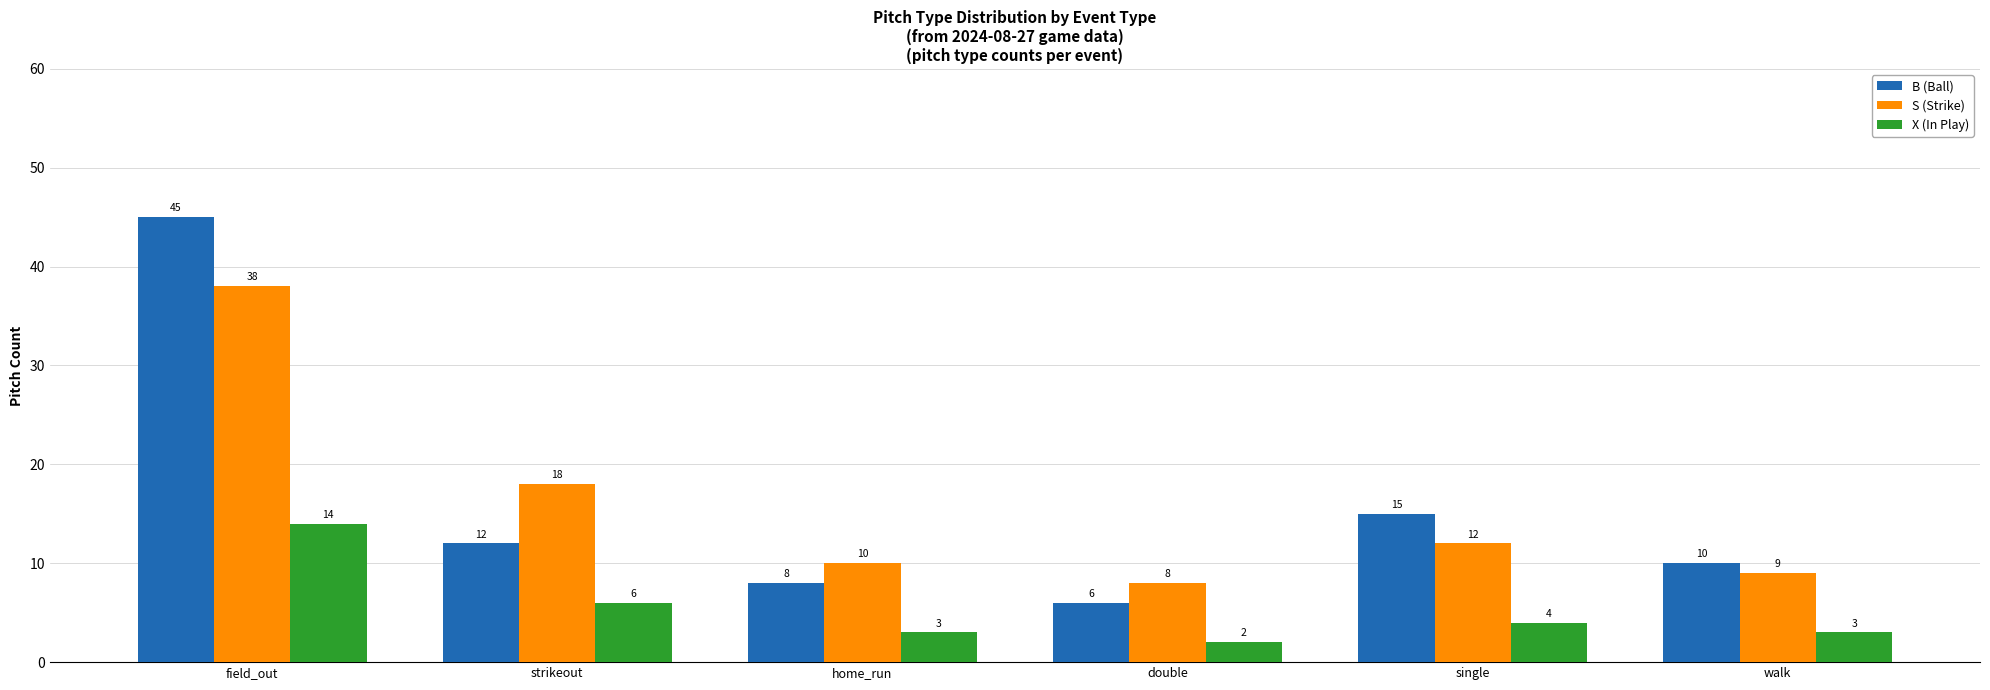

List the series in order of their peak value, lowest first.

X (In Play), S (Strike), B (Ball)